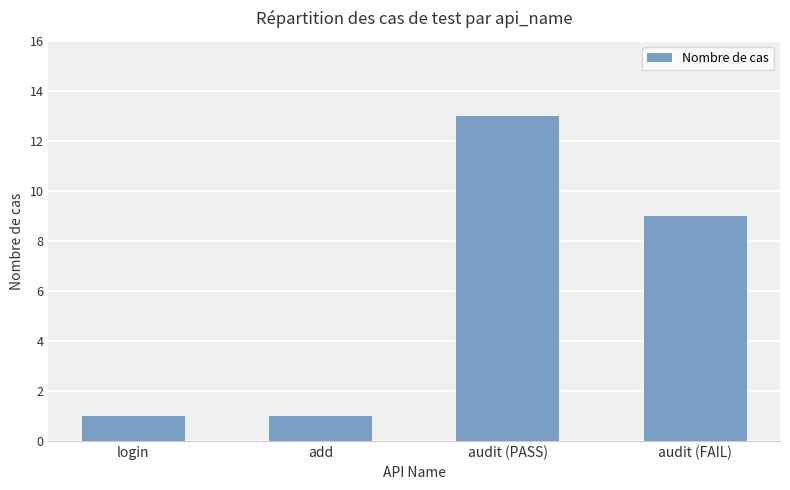

Where does the data first go above 9?

audit (PASS)